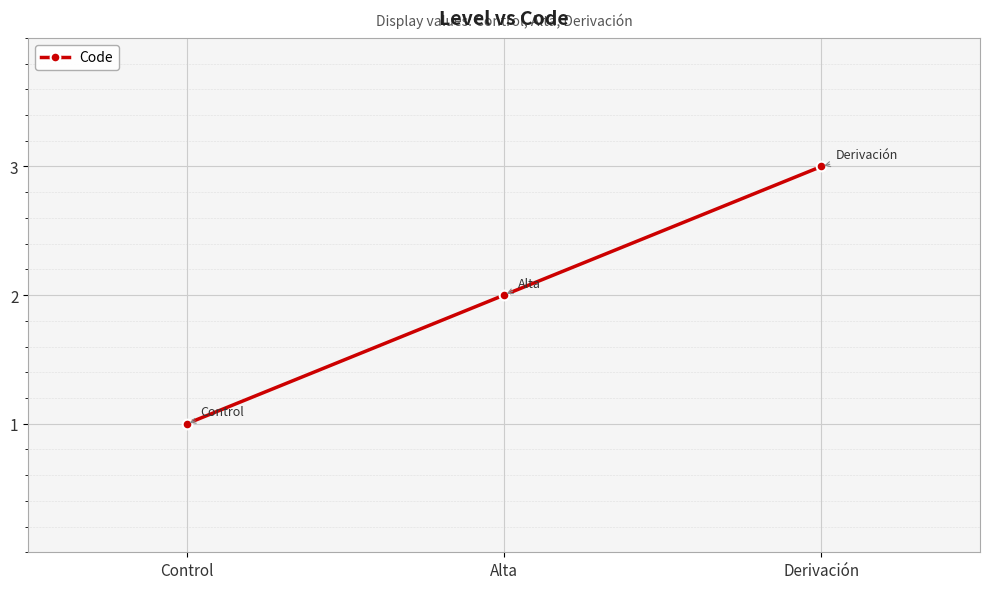

Rank the categories by value from lowest to highest.

Control, Alta, Derivación